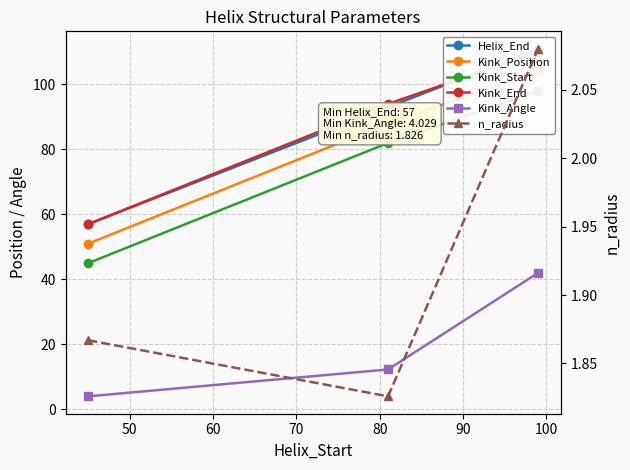

Is this an area chart (filled region under the line)?

No